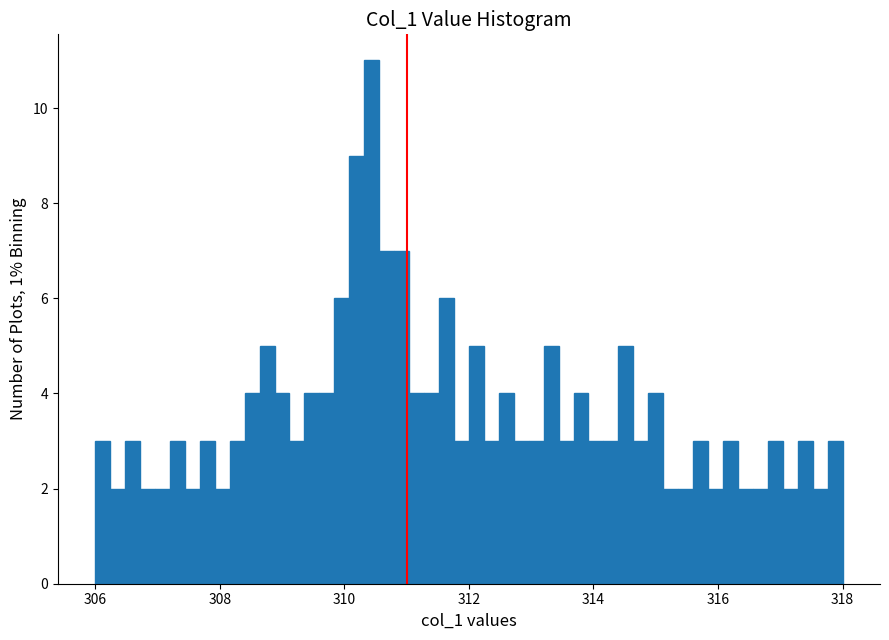

Around what value on the x-axis is the tallest bar? Give the approximate position of its centre, as read against the axis.

310.4